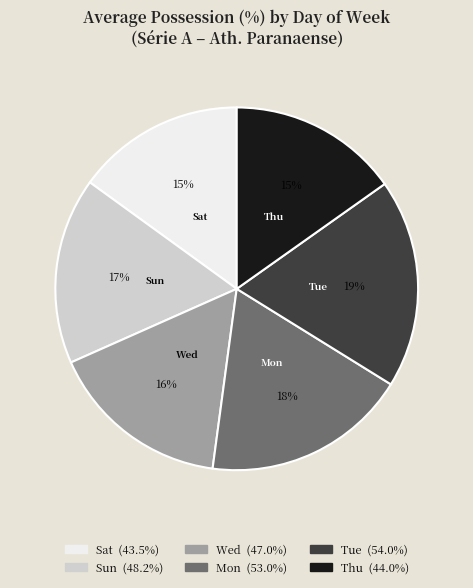

Is there a majority slice in this chart?

No